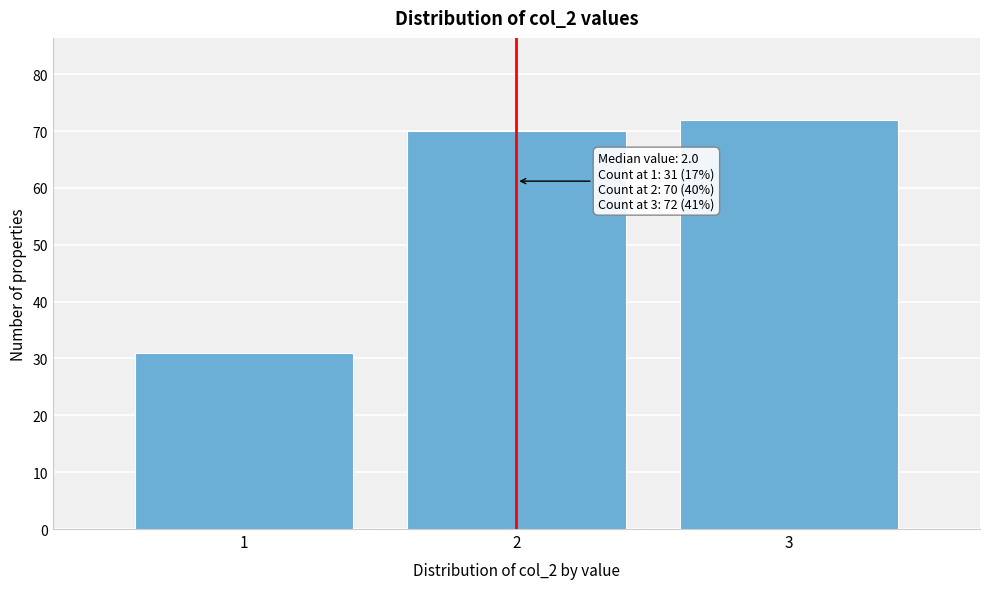

Reading left to right, what are all the values shown in this chart?

1=31	2=70	3=72